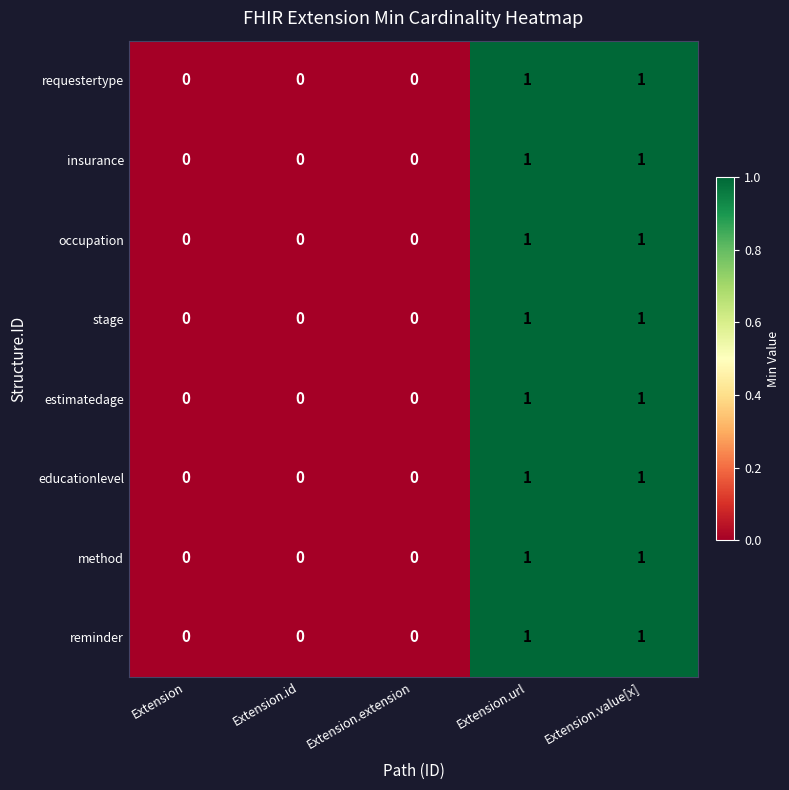

Is it true that insurance equals 1 at Extension.value[x]?

True